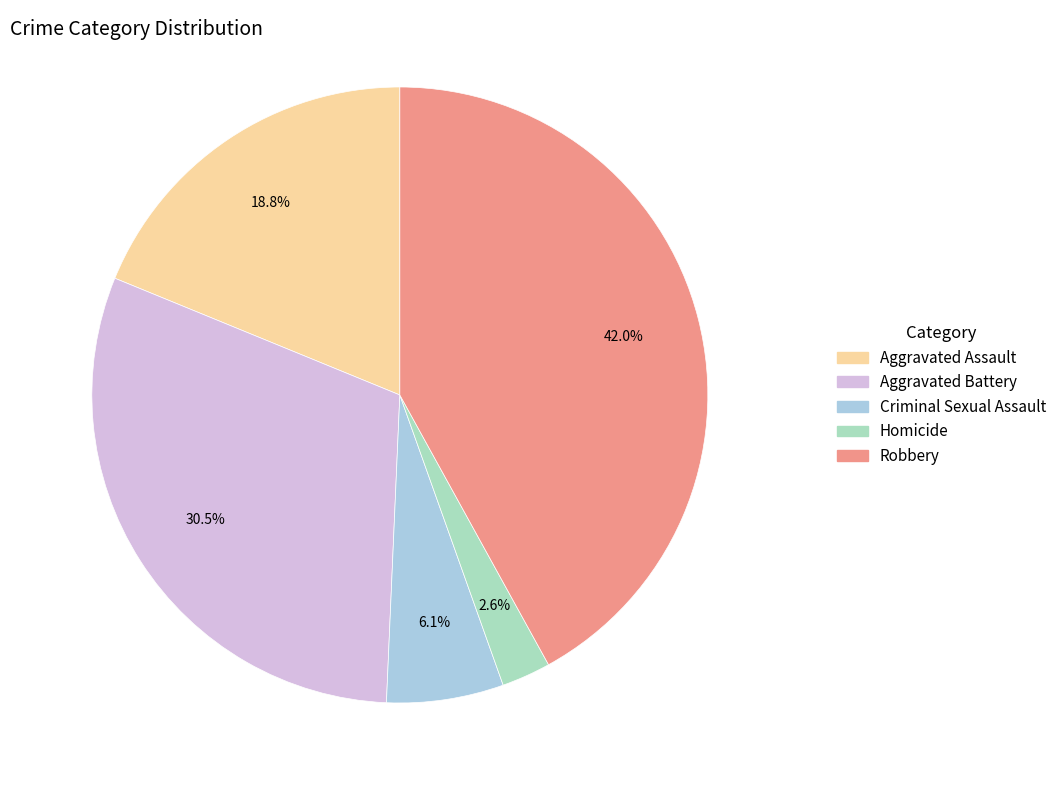

Between Aggravated Assault and Aggravated Battery, which is larger?

Aggravated Battery